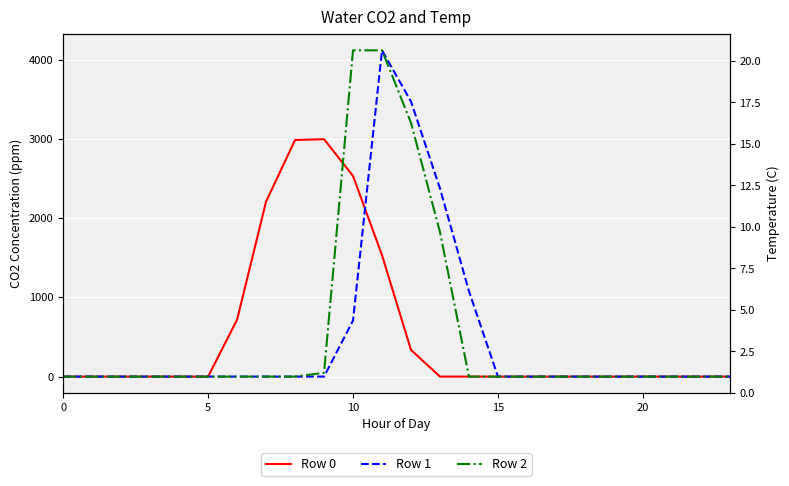

Which series has the widest spread of values?

Row 1